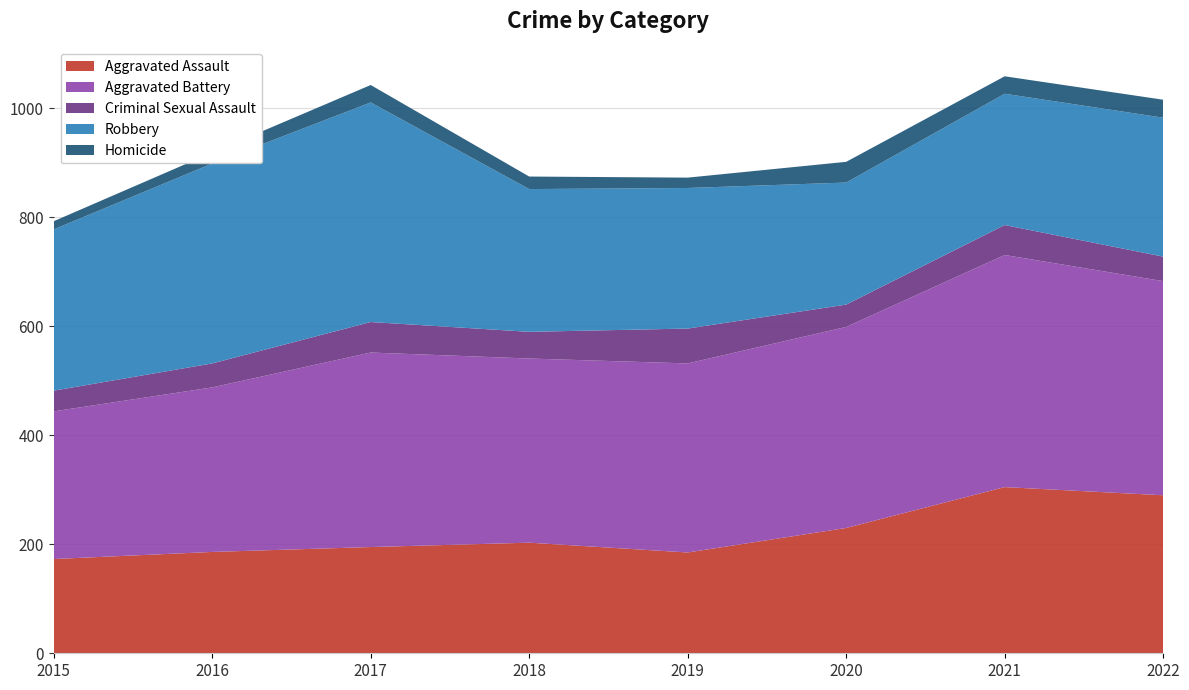

At which label does Criminal Sexual Assault first exceed 49?

2017